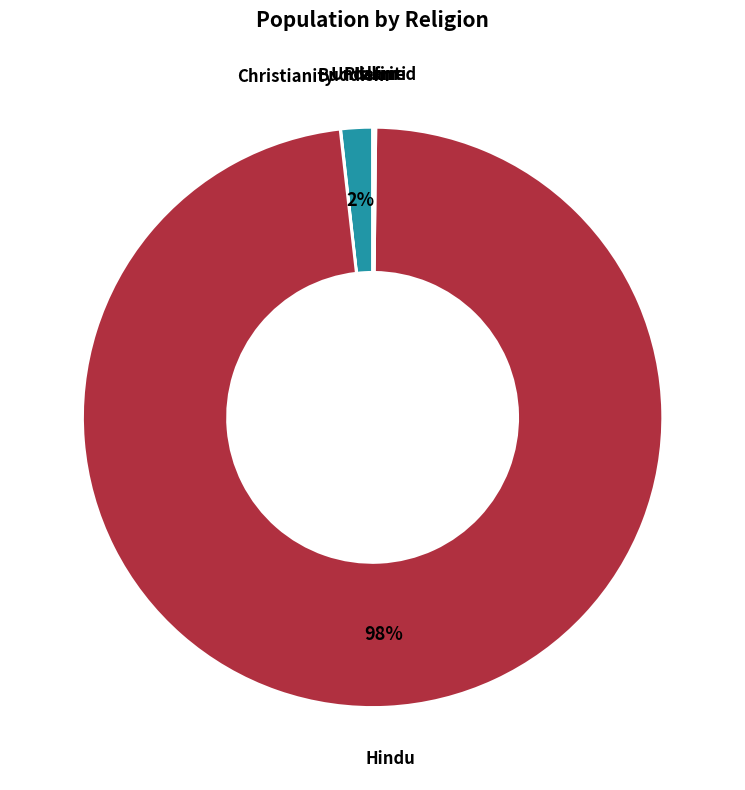

The Hindu slice represents 98% of the pie. True or false?

True